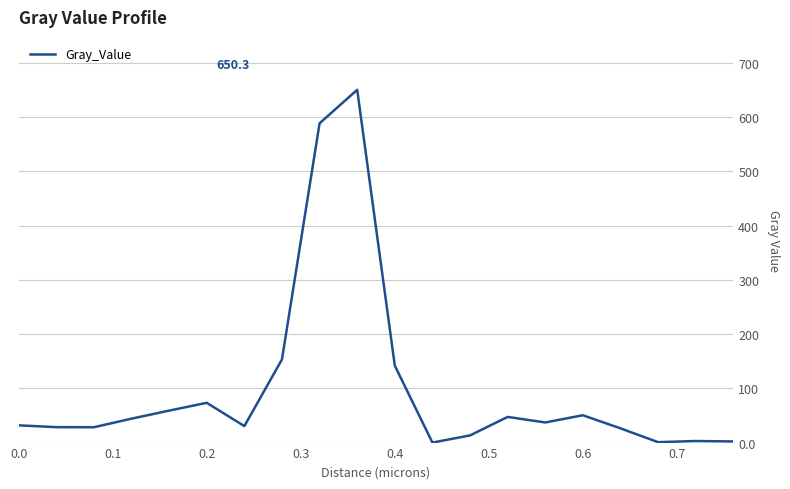

What is the maximum value shown in the chart?

650.3